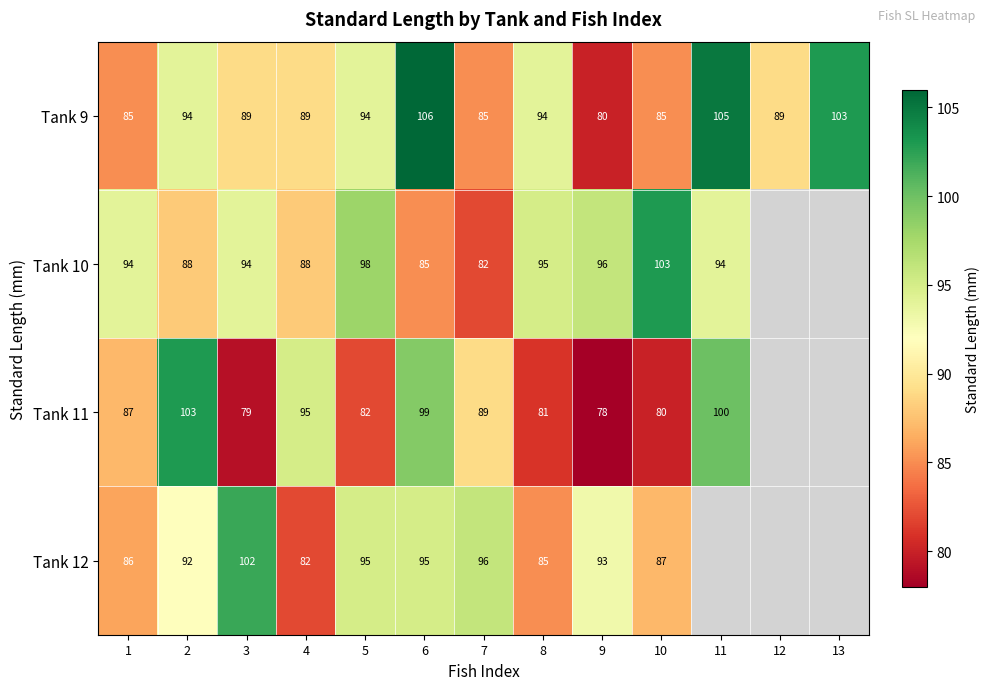

Which label corresponds to the smallest value in the chart?

9